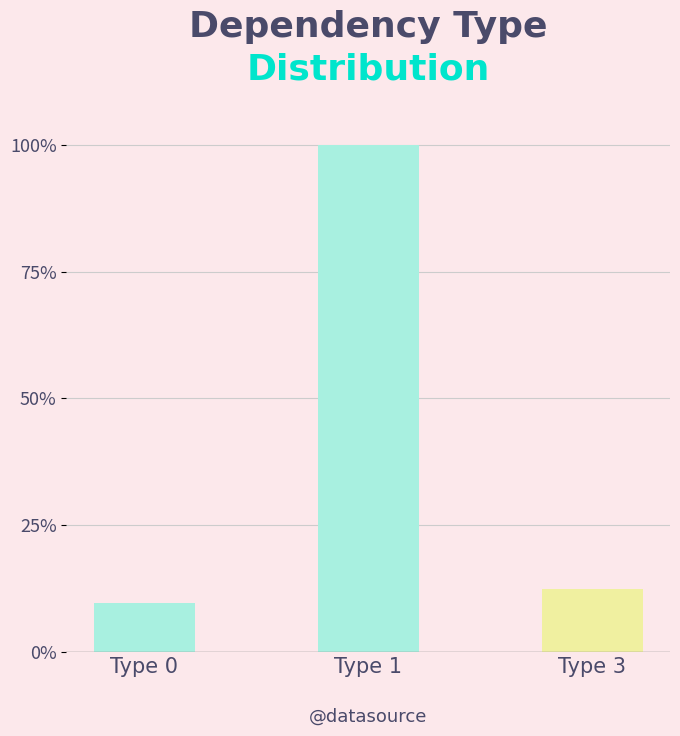

The value at Type 1 is 35. True or false?

False